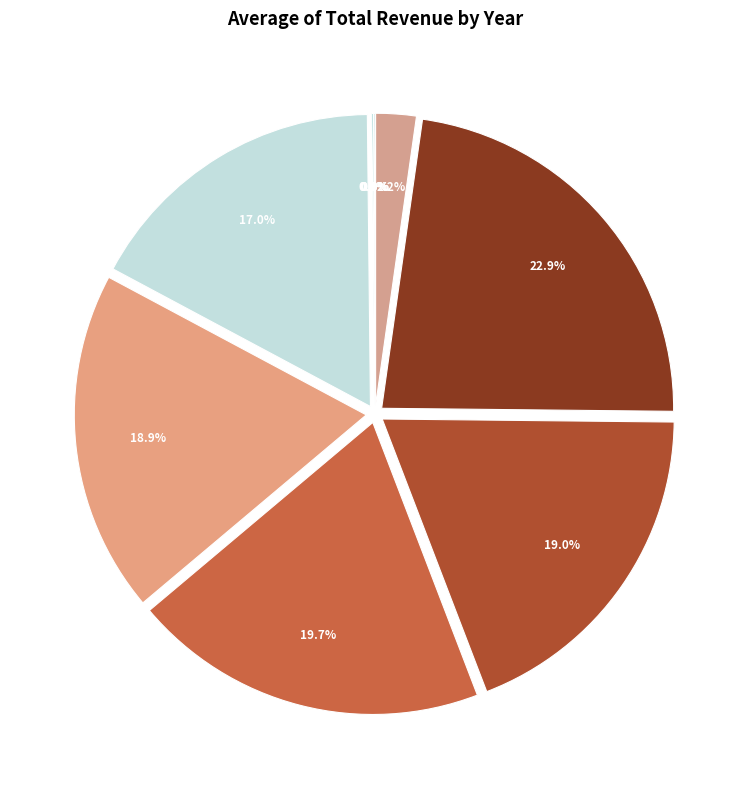

How many segments does this pie chart have?

10